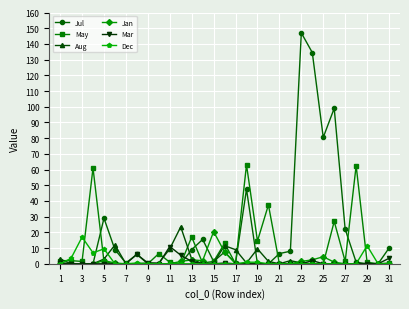

At how many categories does at least one series exceed 71?

4